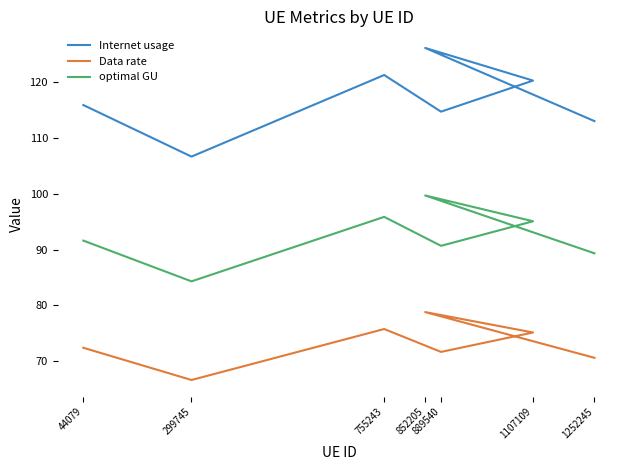

At which category does Internet usage reach its first local peak?

852205